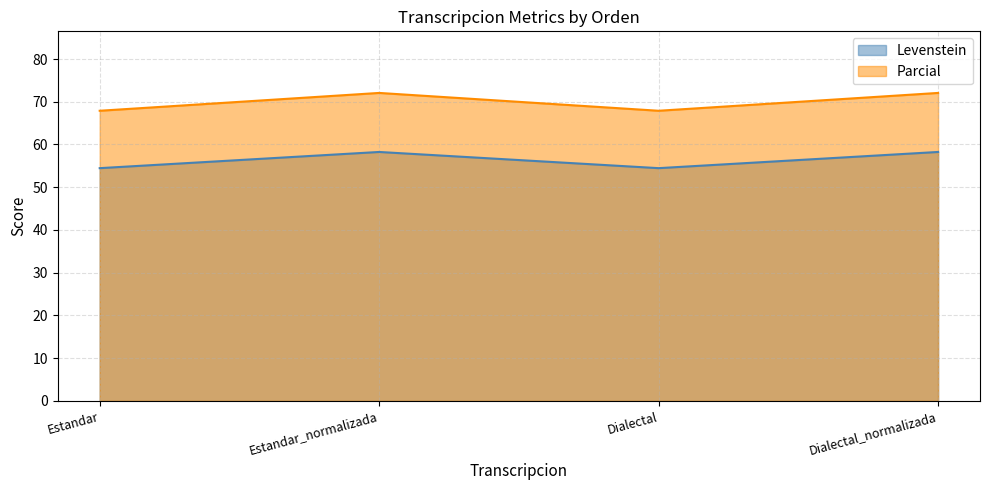

At which category is the sum across all series the highest?

Estandar_normalizada